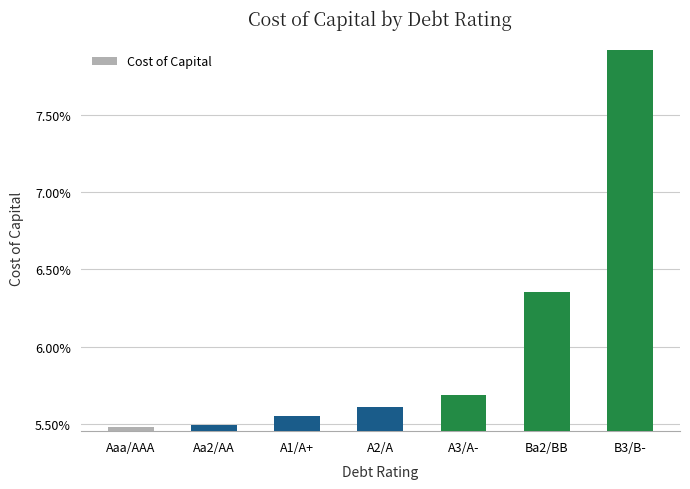

What is the label of the 4th bar from the left?

A2/A